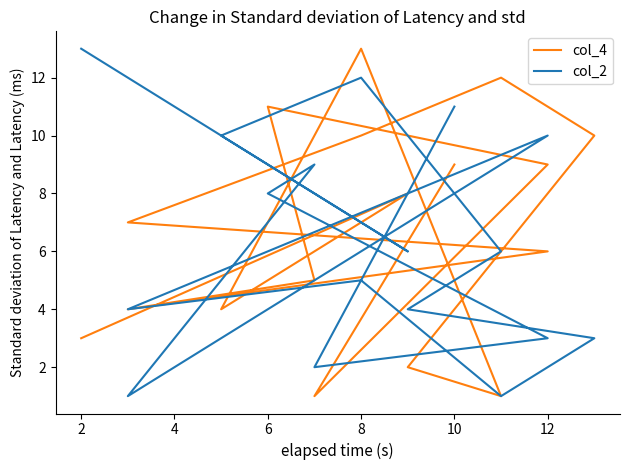

How many intersections are there between col_2 and col_4?

10